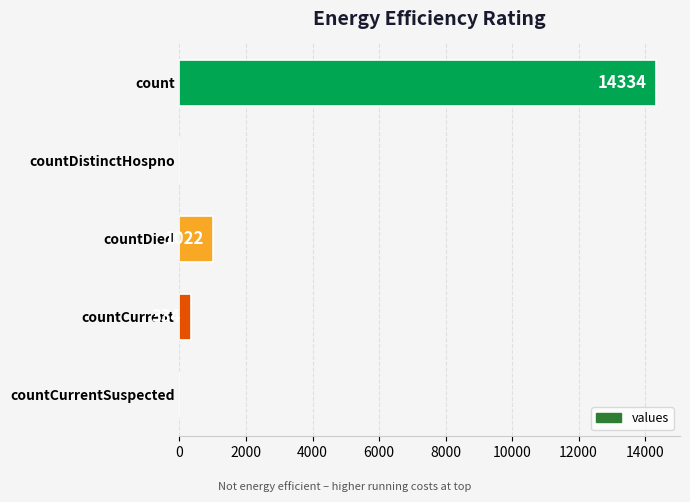

How many data points does each series have?

5